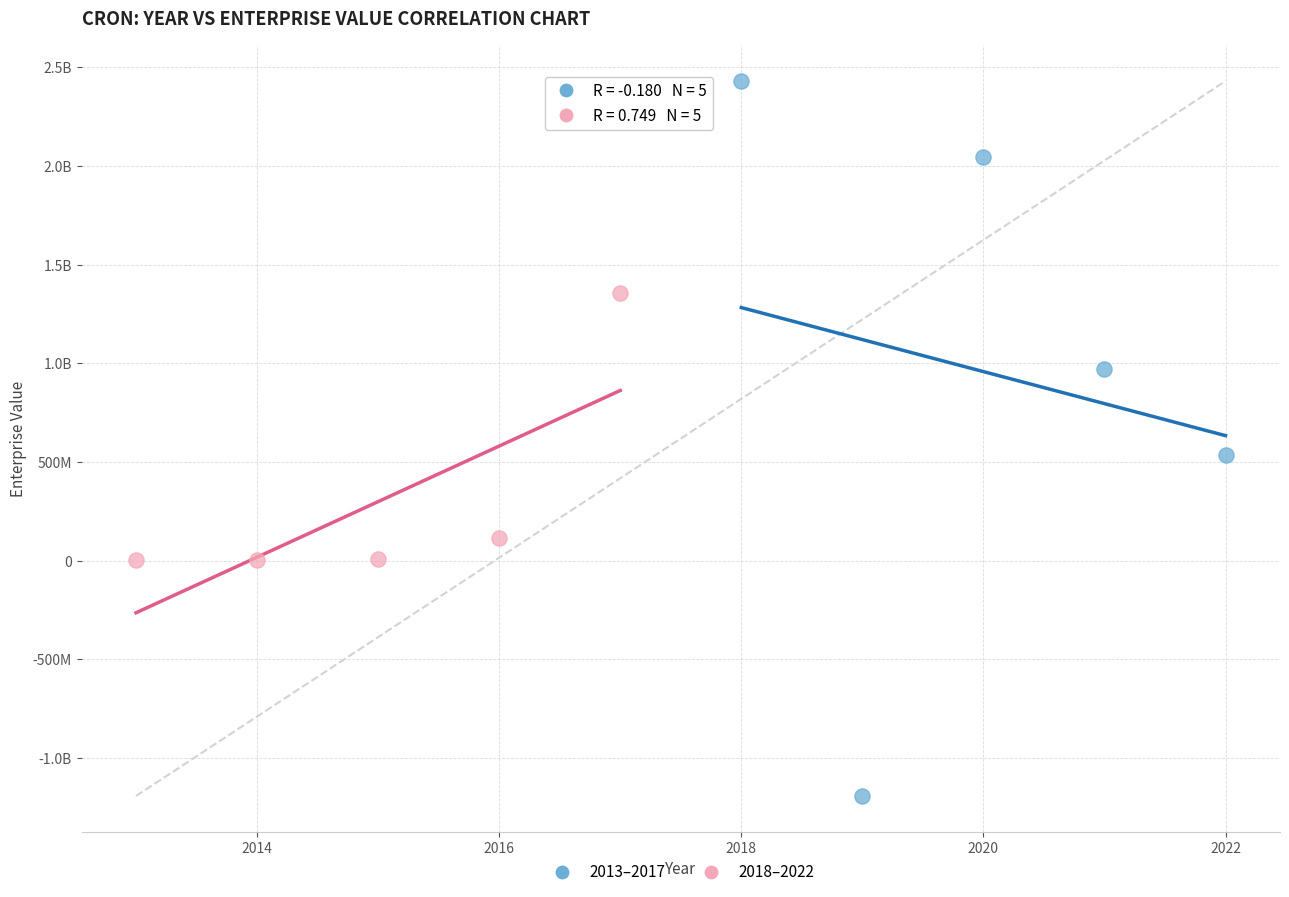

What are all the series names shown in the legend?

2013–2017, 2018–2022